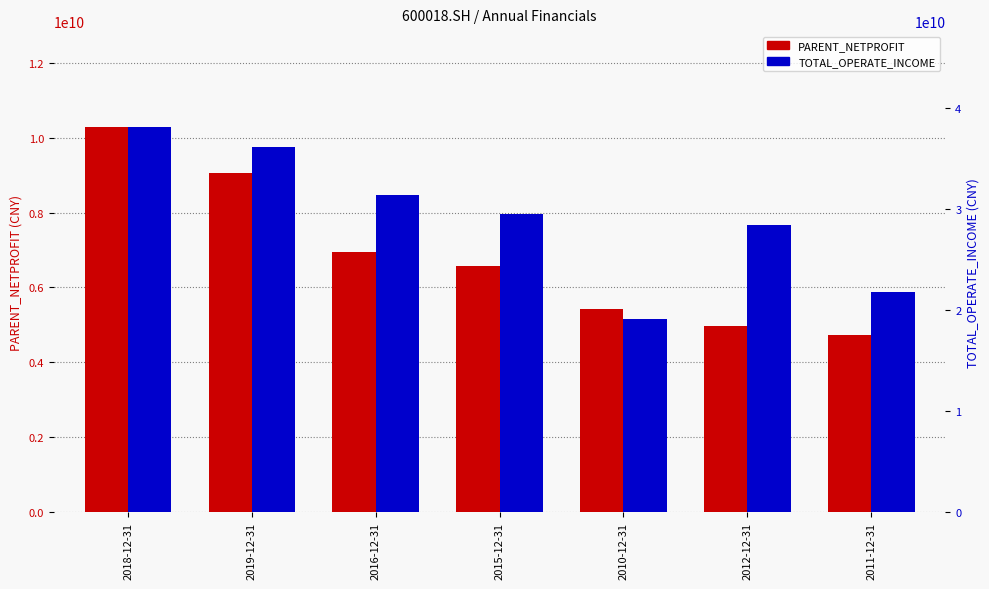

What is the sum of all TOTAL_OPERATE_INCOME values?

204279518156.8